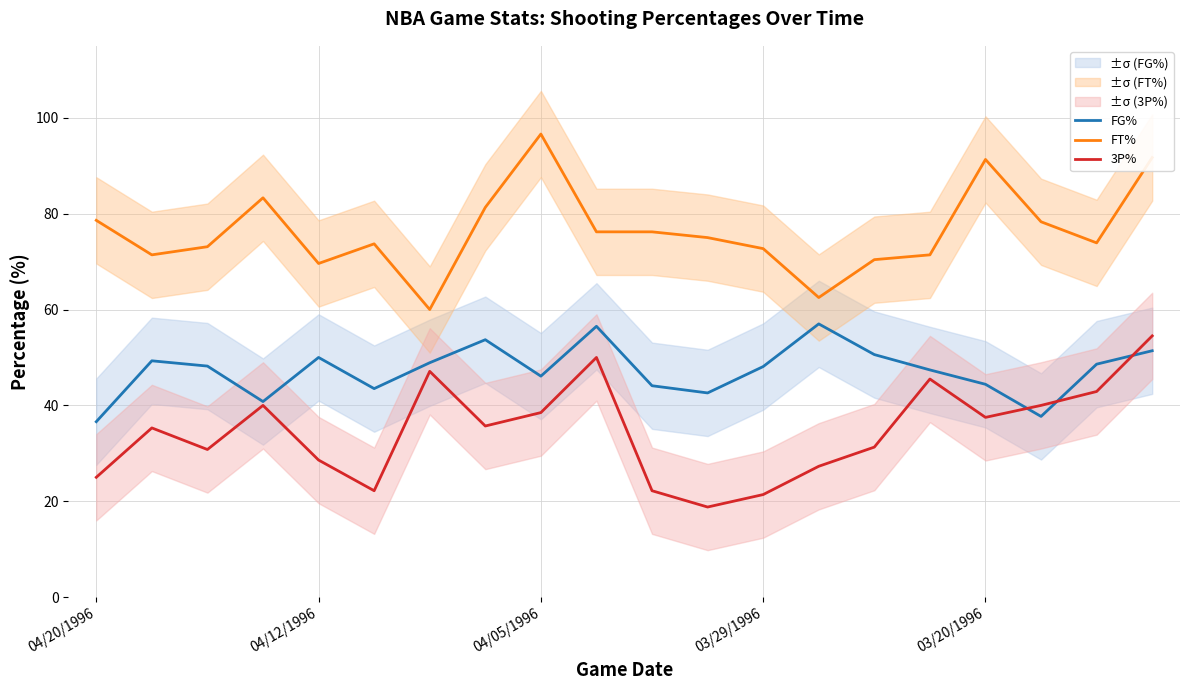

What is the highest value of the FG% series?

57.0